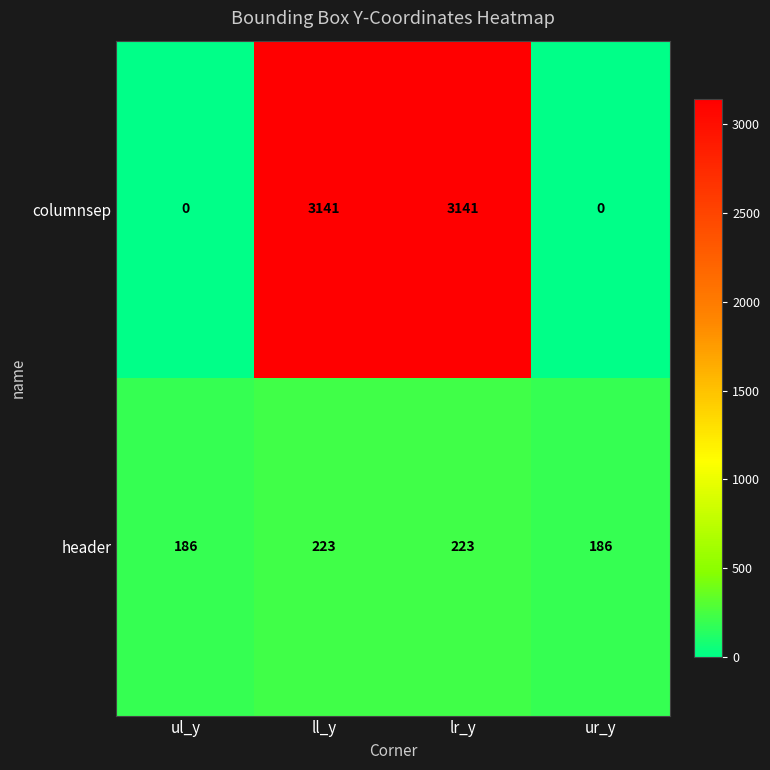

What is the minimum value for header?

186